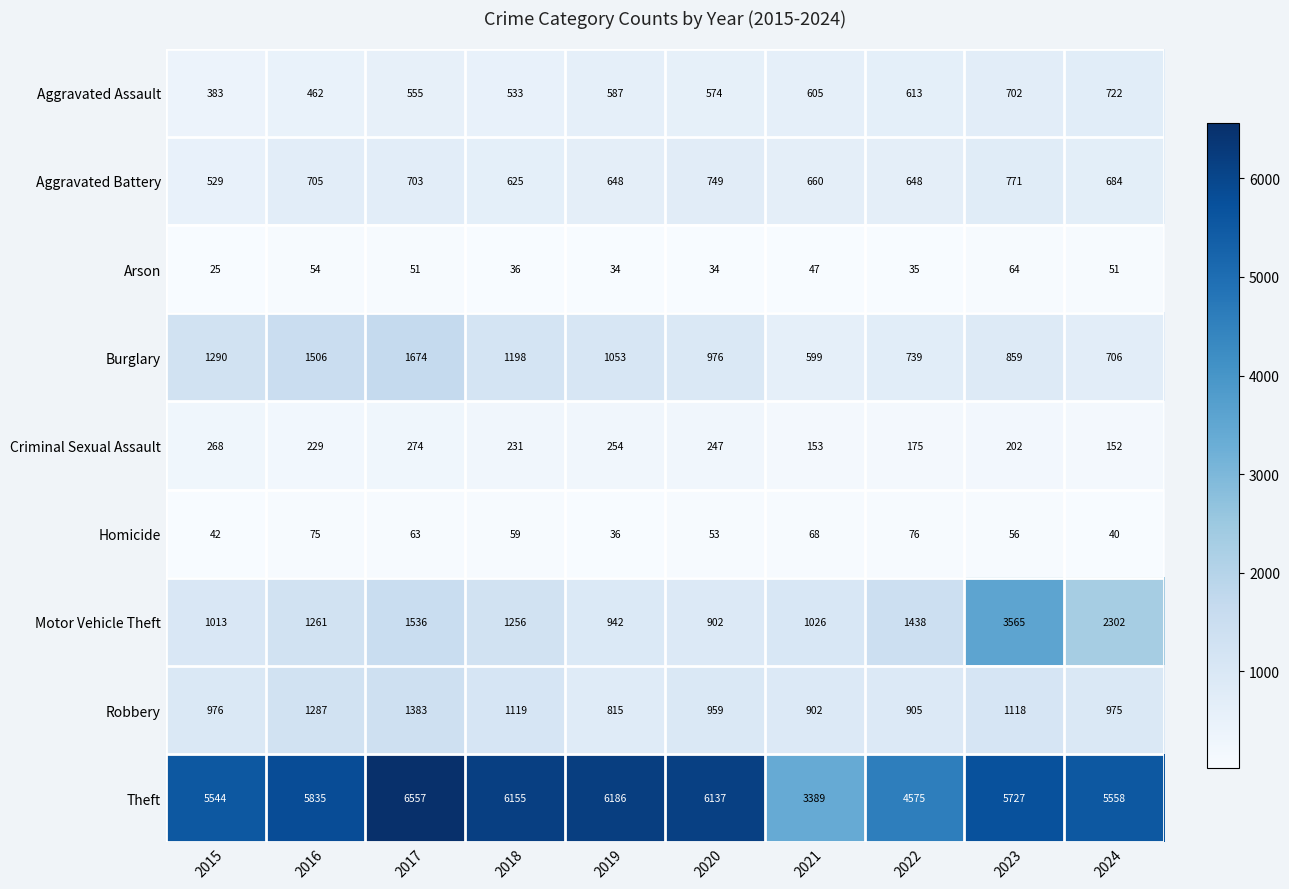

What is the difference between the second highest and minimum values in the Motor Vehicle Theft series?

1400